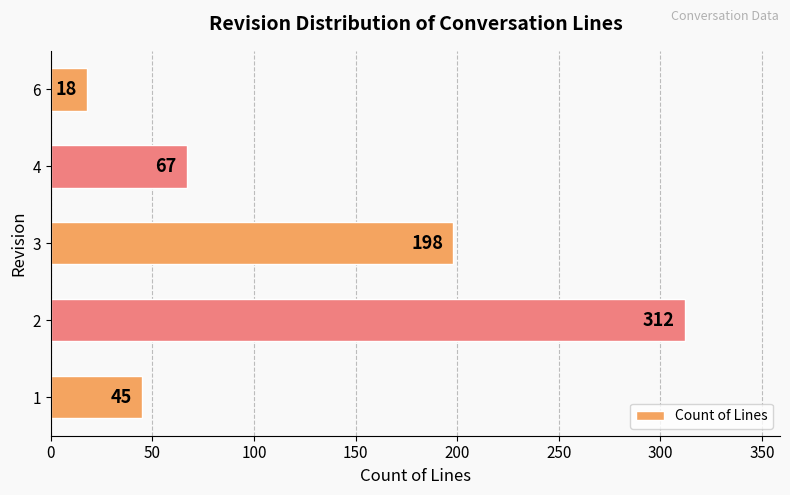

Approximately how many times larger is the value at 3 compared to 6?

11.0